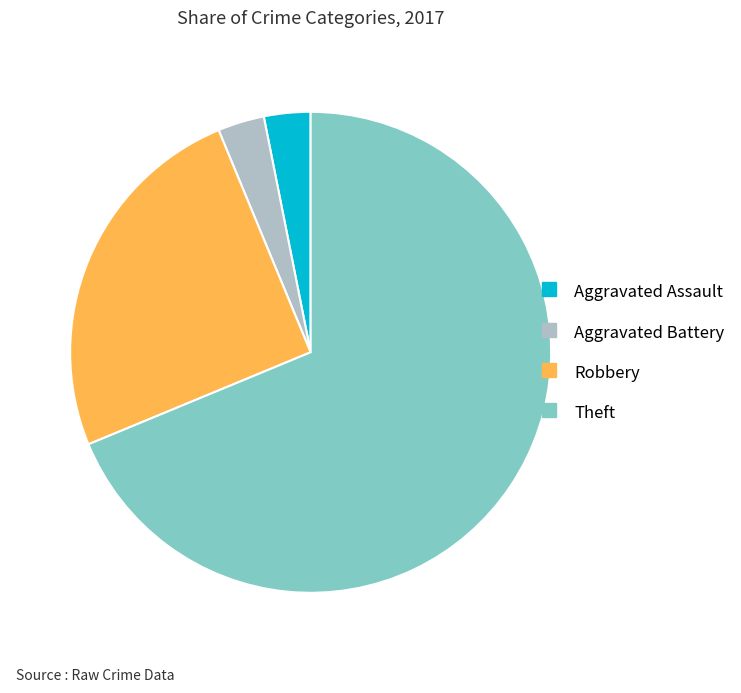

The Theft slice represents 69% of the pie. True or false?

True